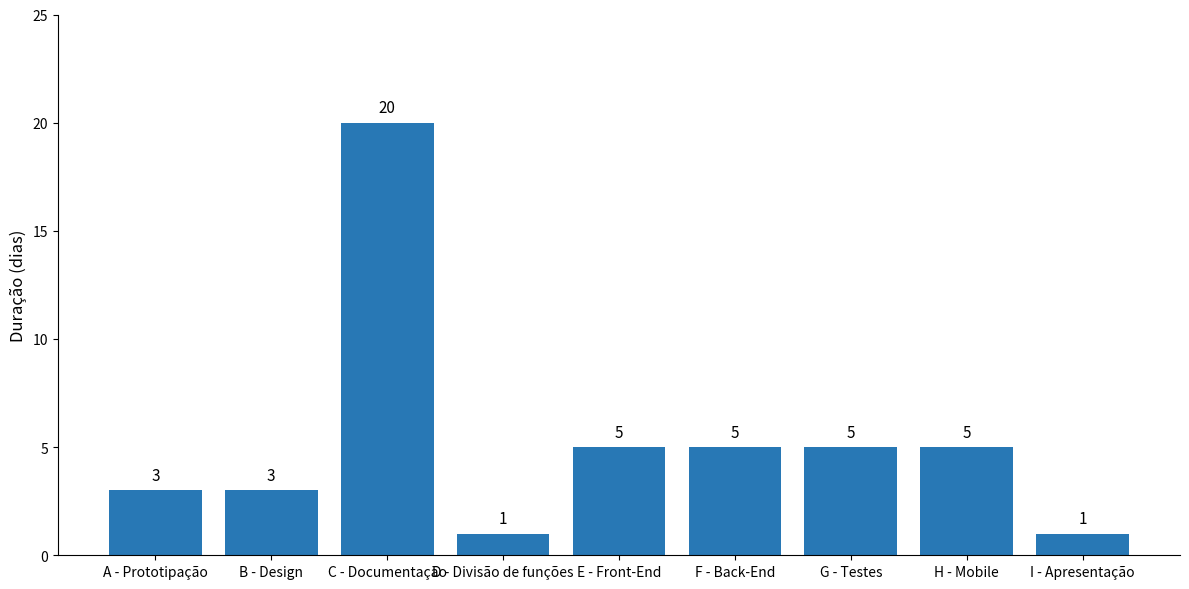

The chart shows a value of 8 at H - Mobile. True or false?

False